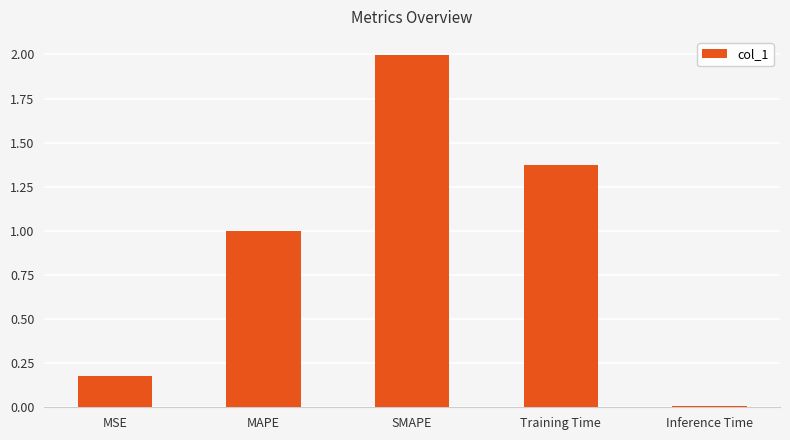

At which label is the value closest to 1?

MAPE